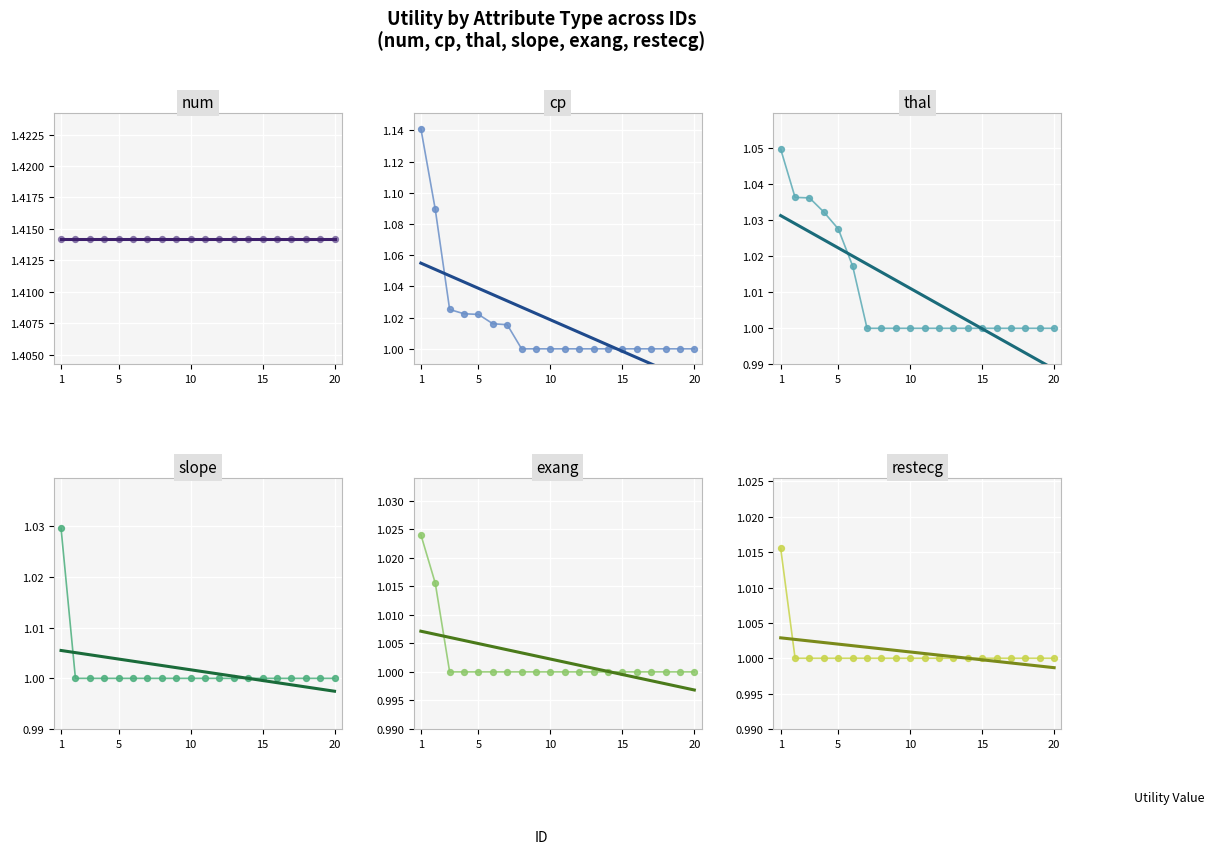

At which category is the sum across all series the highest?

1